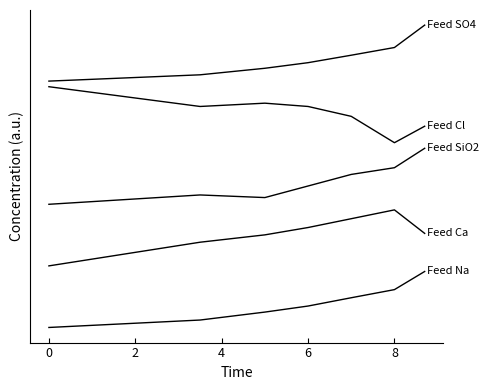

Does the chart display data point markers on the line(s)?

No